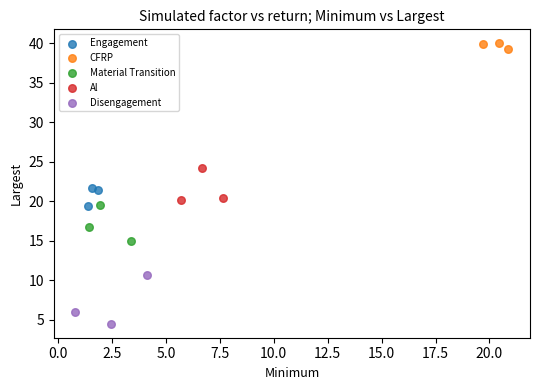

Which series contains the lowest Y value?

Disengagement